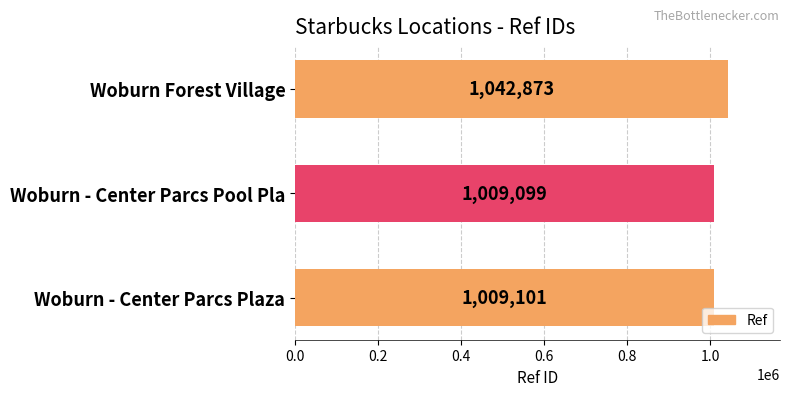

What is the sum of the values at Woburn Forest Village and Woburn - Center Parcs Pool Pla?

2051972